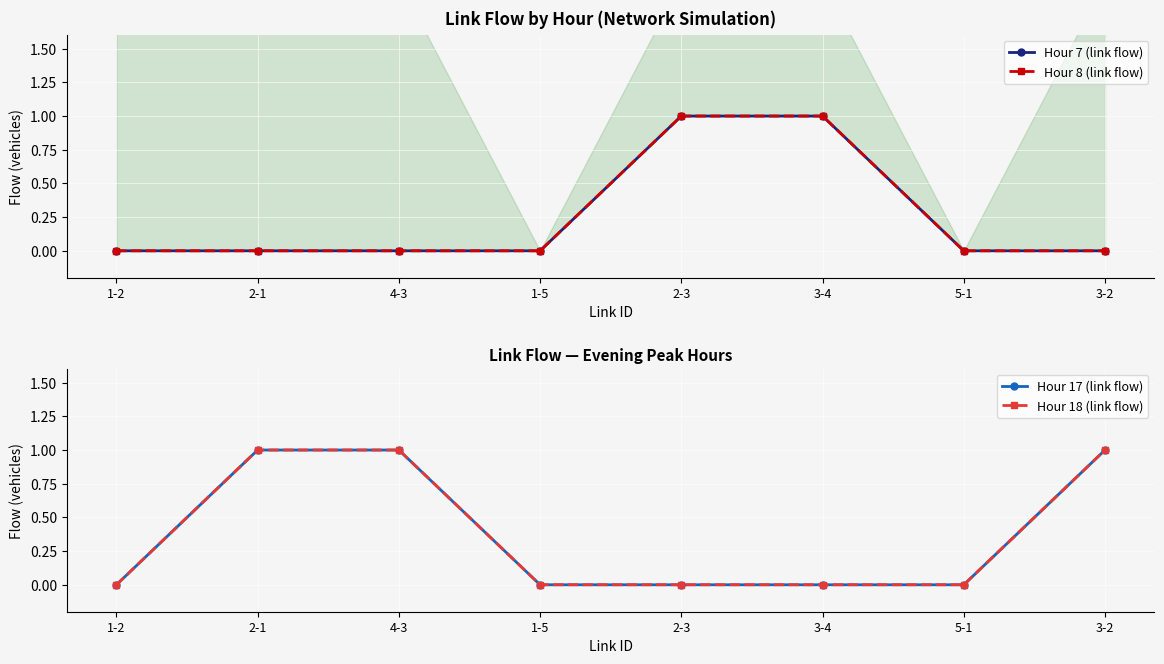

Does the chart display data point markers on the line(s)?

Yes